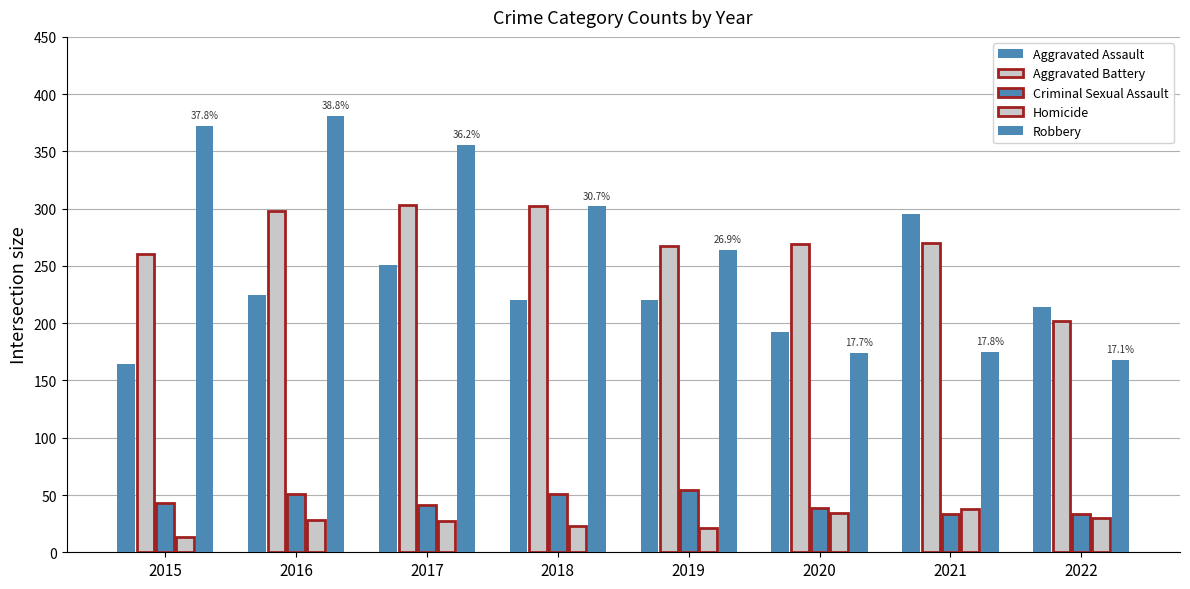

Reading left to right, extract all data points from this chart.

Aggravated Assault: 2015=164	2016=225	2017=251	2018=220	2019=220	2020=192	2021=295	2022=214
Aggravated Battery: 2015=260	2016=298	2017=303	2018=302	2019=267	2020=269	2021=270	2022=202
Criminal Sexual Assault: 2015=43	2016=51	2017=41	2018=51	2019=54	2020=39	2021=33	2022=33
Homicide: 2015=13	2016=28	2017=27	2018=23	2019=21	2020=34	2021=38	2022=30
Robbery: 2015=372	2016=381	2017=356	2018=302	2019=264	2020=174	2021=175	2022=168